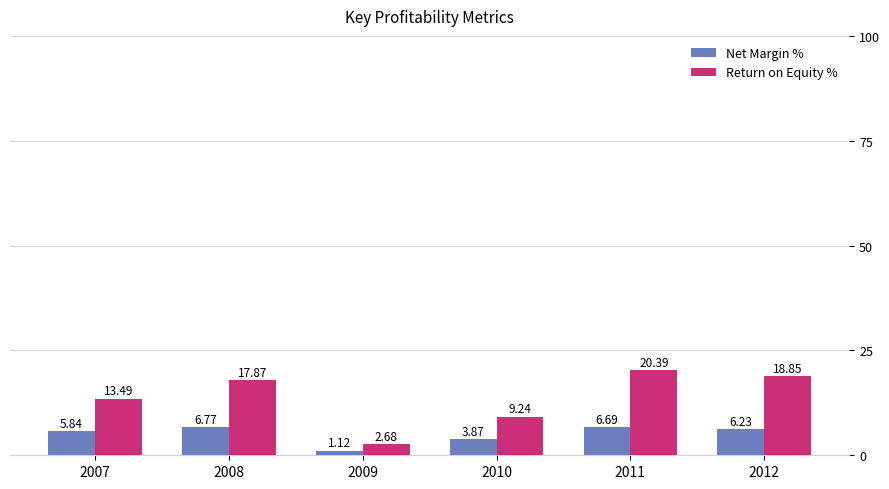

At which label is Net Margin % closest to 3?

2010